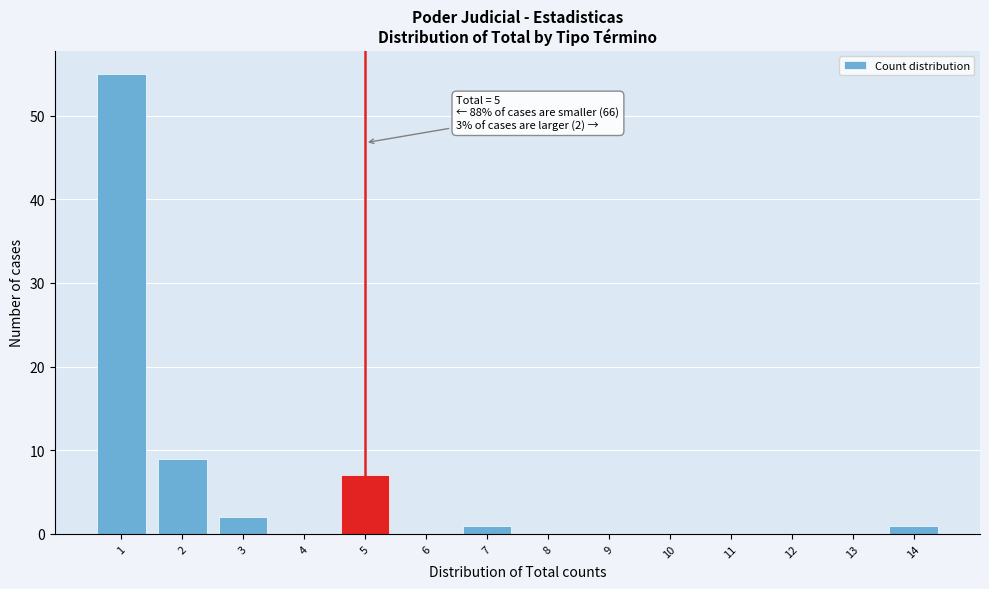

Over which range of the x-axis is the bar tallest?

0.5 to 1.5